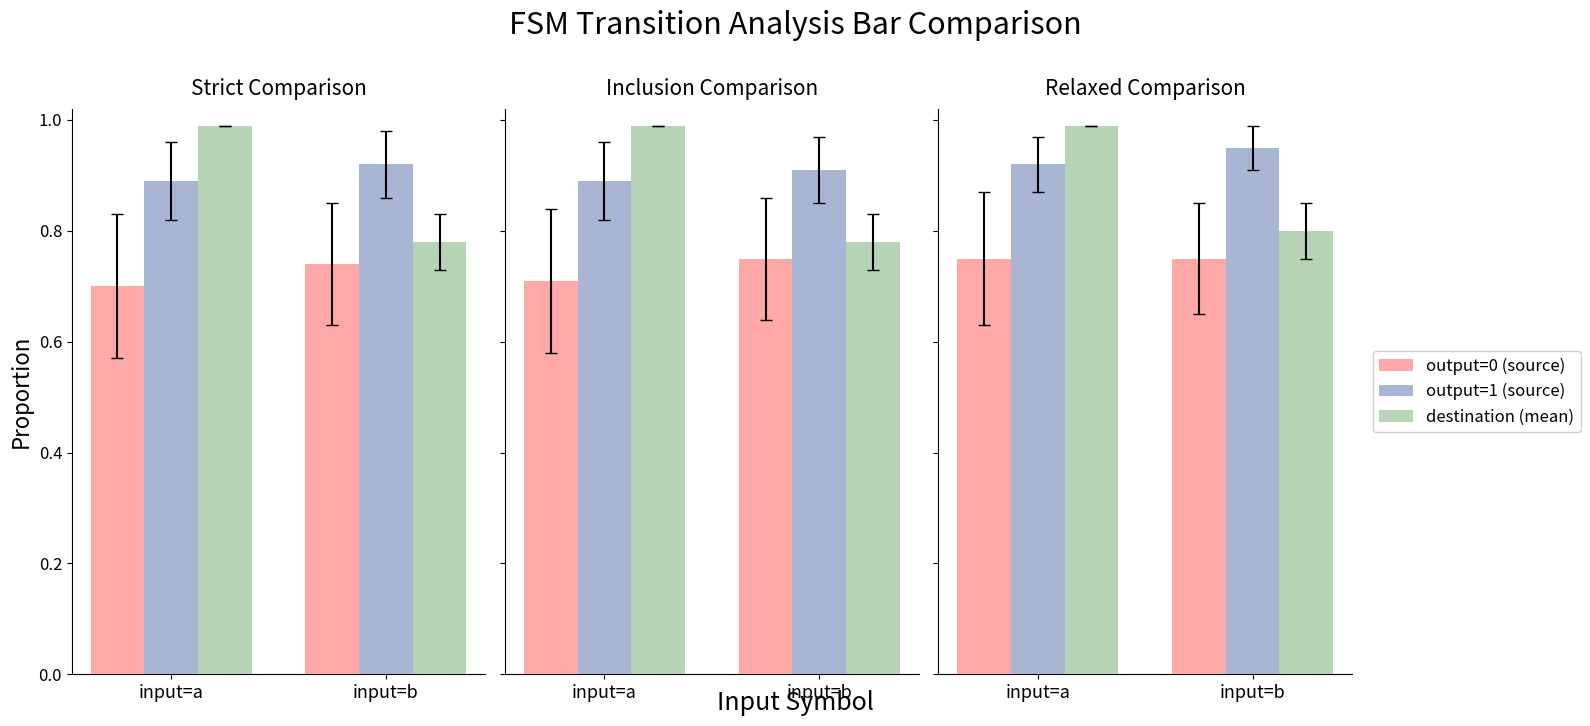

Is the value of output=0 (source) at input=b greater than the value of output=1 (source) at input=a?

No